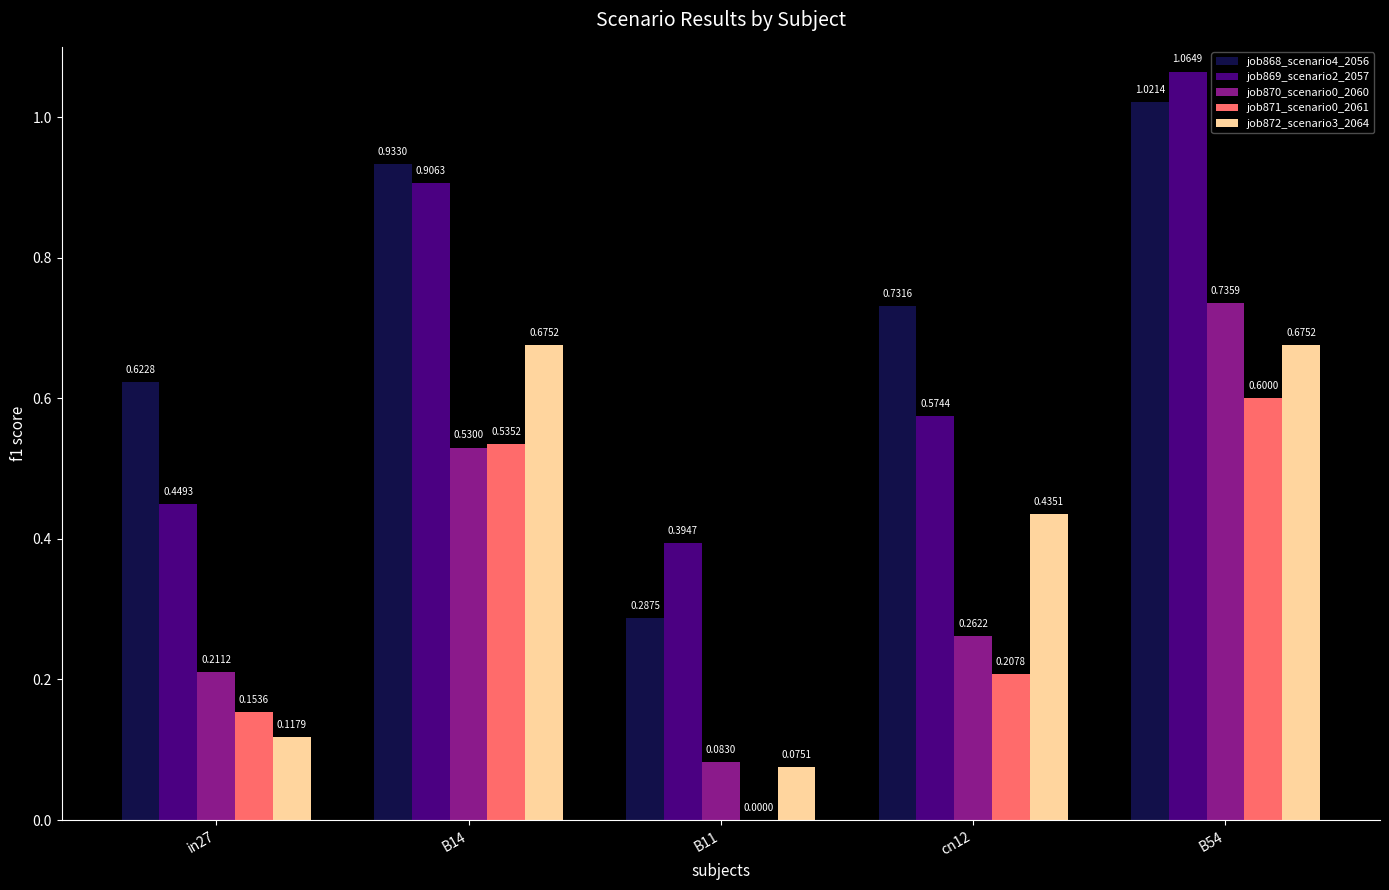

What is the sum of all job869_scenario2_2057 values?

3.4